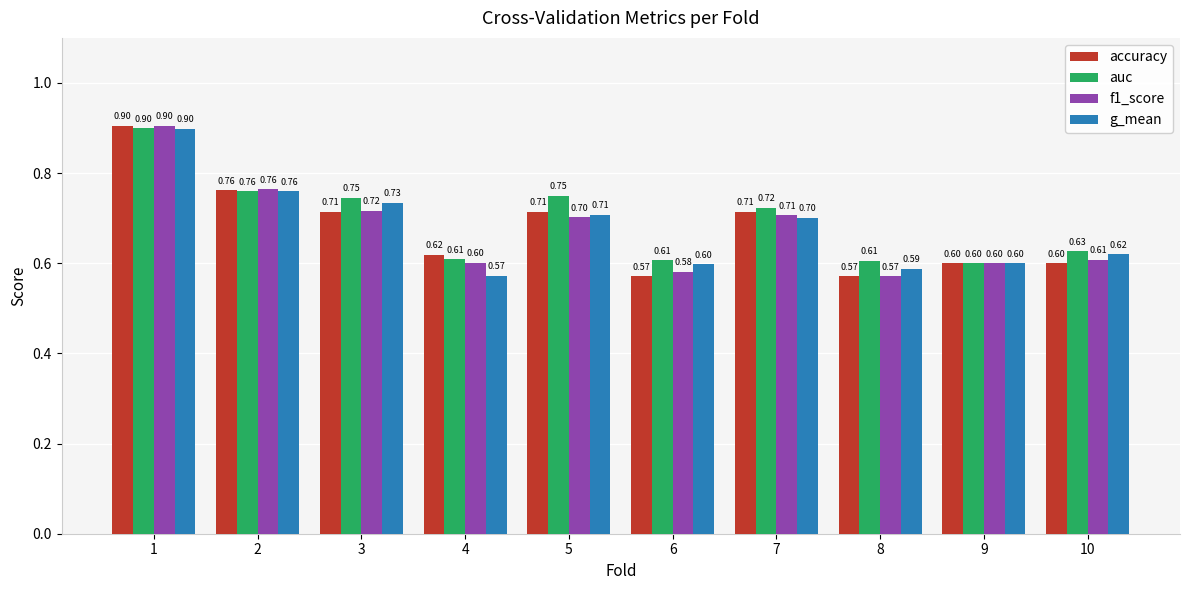

Is it true that g_mean equals 0.4 at 4?

False